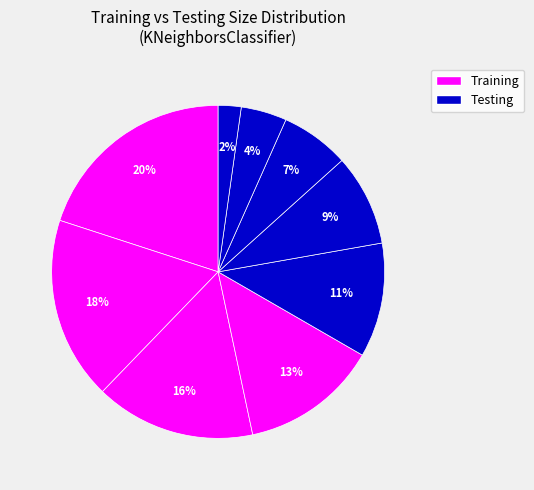

How many segments does this pie chart have?

9